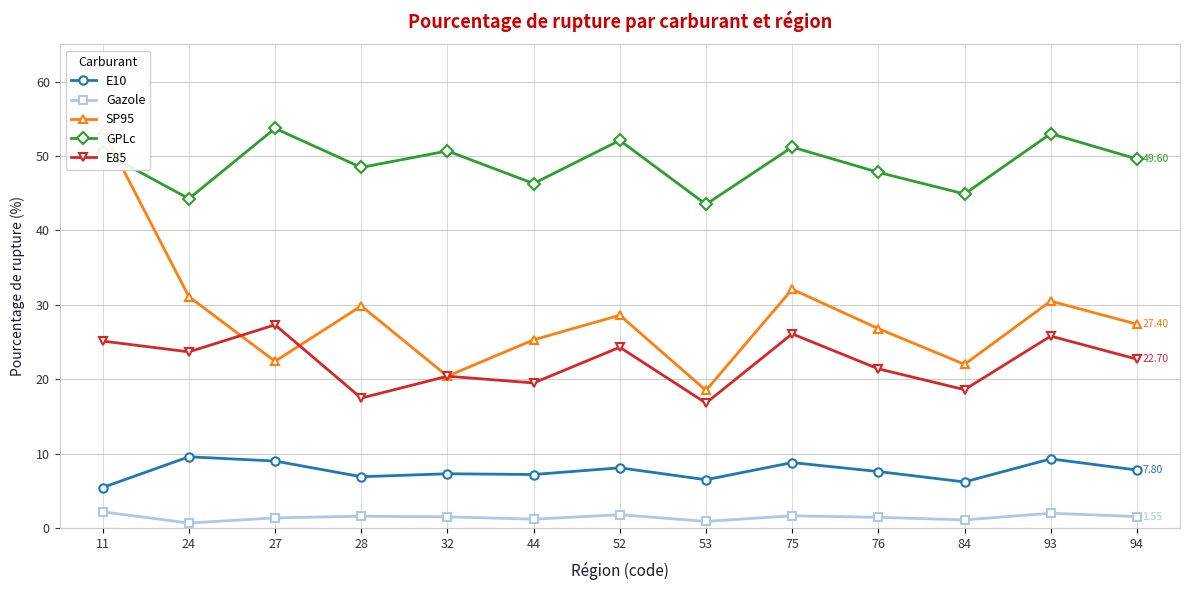

What is the difference between the second highest and second lowest values in the SP95 series?

11.7